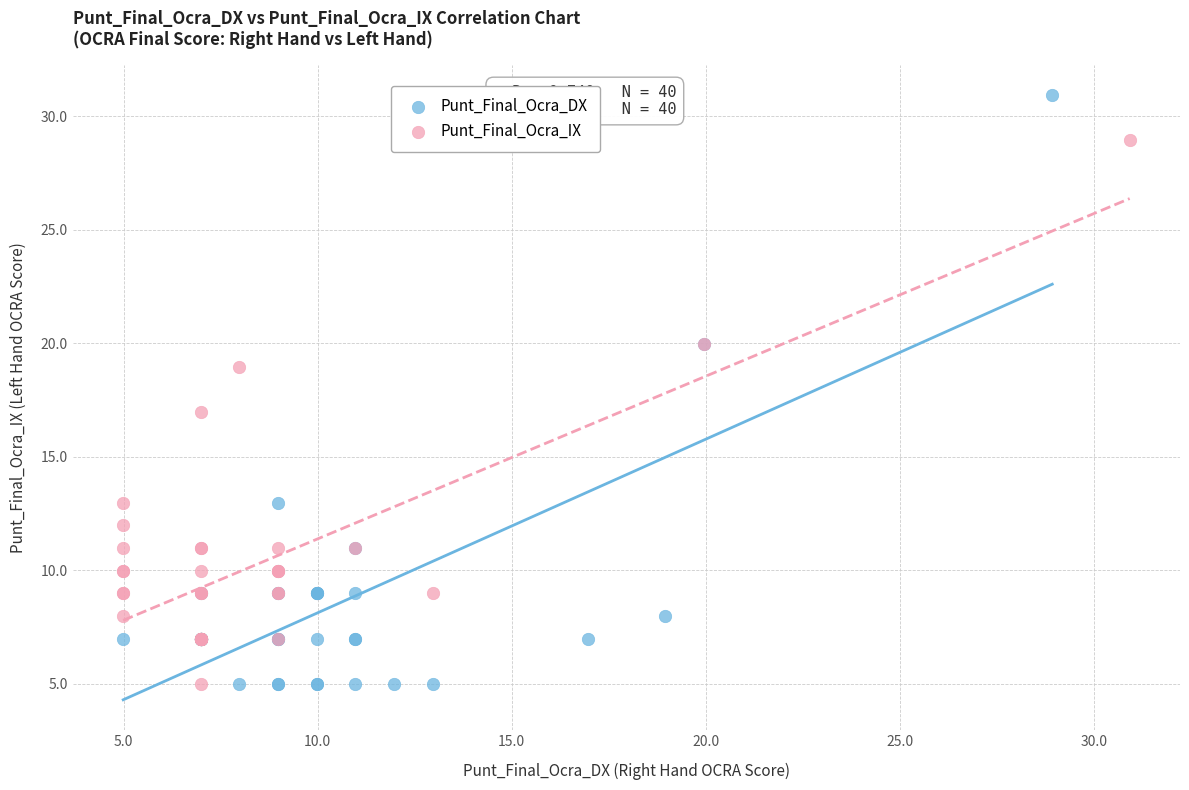

Which series reaches the maximum Y coordinate?

Punt_Final_Ocra_DX